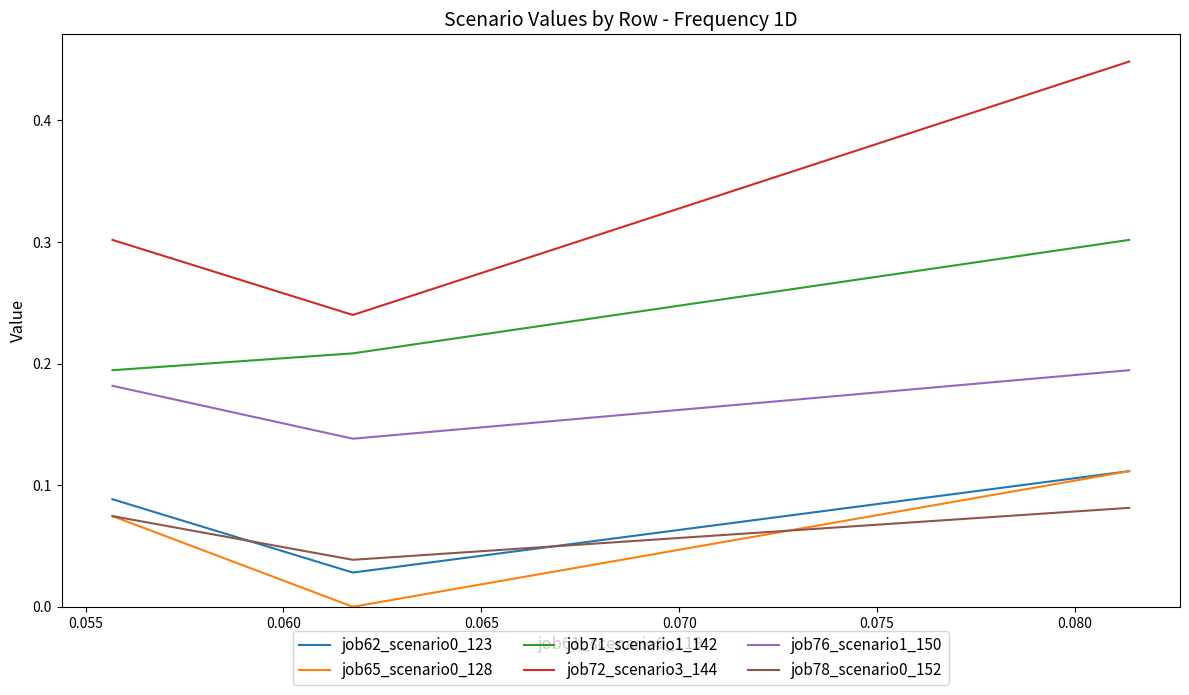

Which series has the largest total across all categories?

job72_scenario3_144